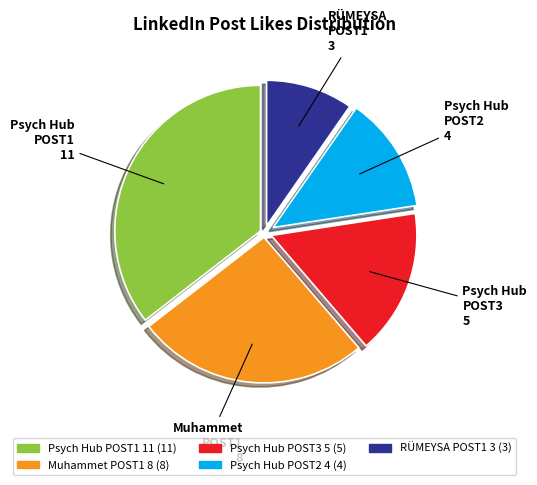

Is there any slice that represents more than half of the pie?

No